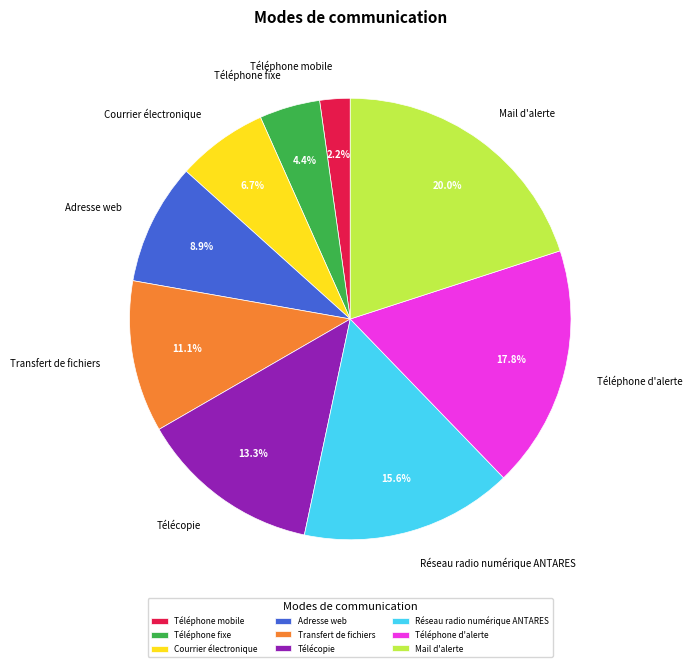

Which has a higher value, Réseau radio numérique ANTARES or Télécopie?

Réseau radio numérique ANTARES